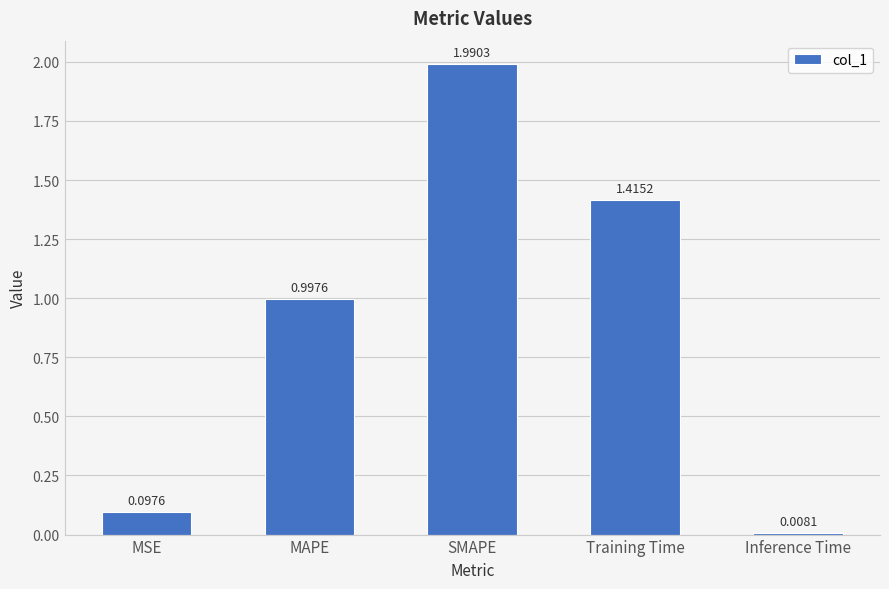

What is the difference between the maximum and second lowest values?

1.9